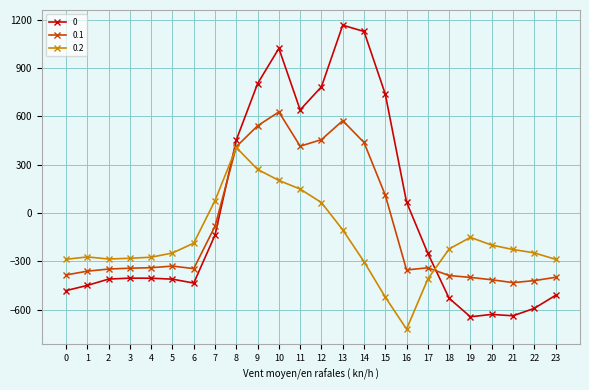

How many lines are shown in the chart?

3